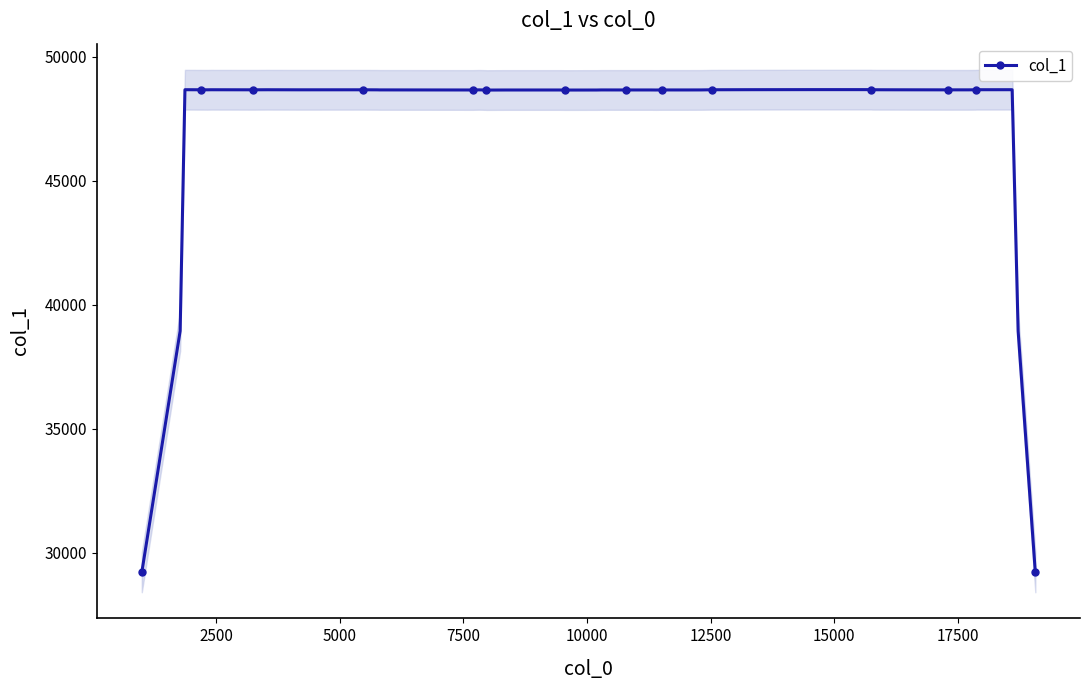

What is the value of the col_1 point at the 39th from the left?

38935.0